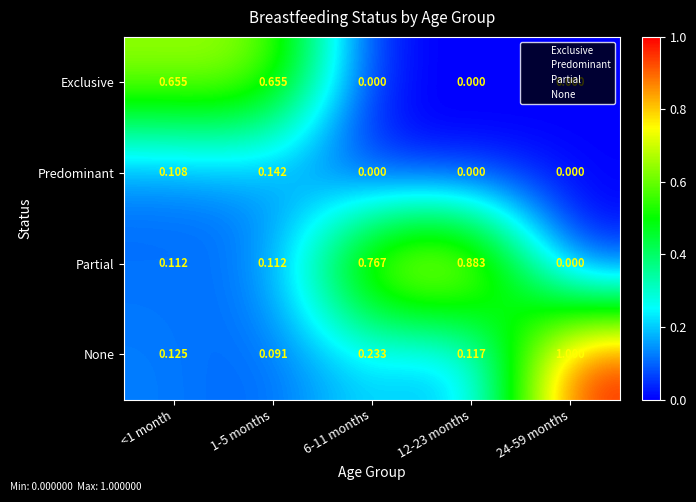

Which series has the widest spread of values?

None